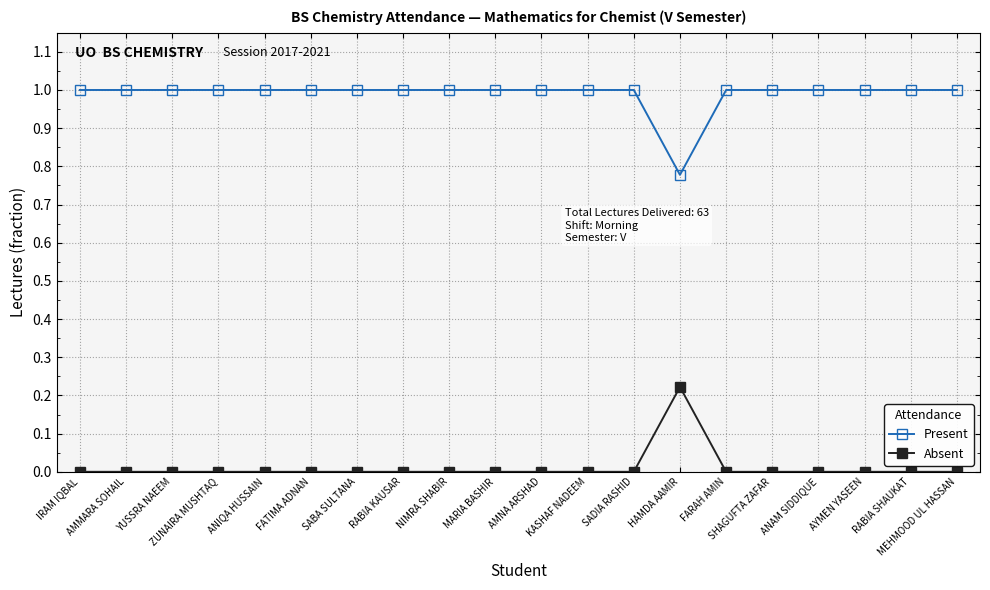

True or false: Present has a value of 1.0 at RABIA KAUSAR.

True